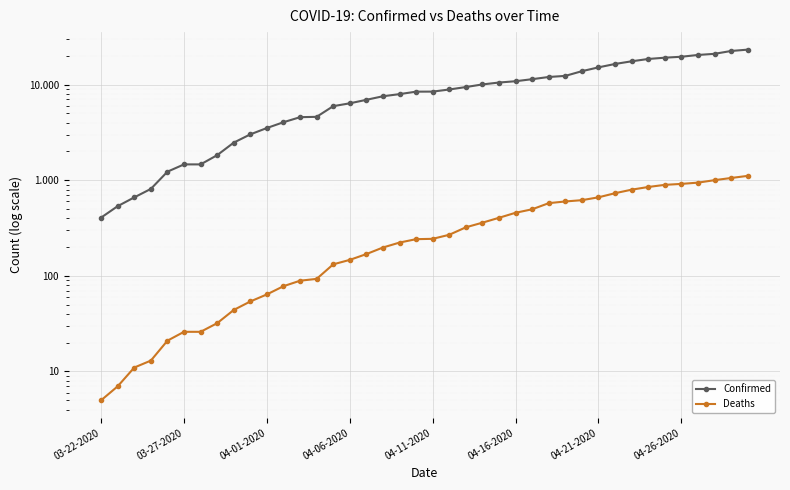

True or false: Confirmed and Deaths intersect in this chart.

False